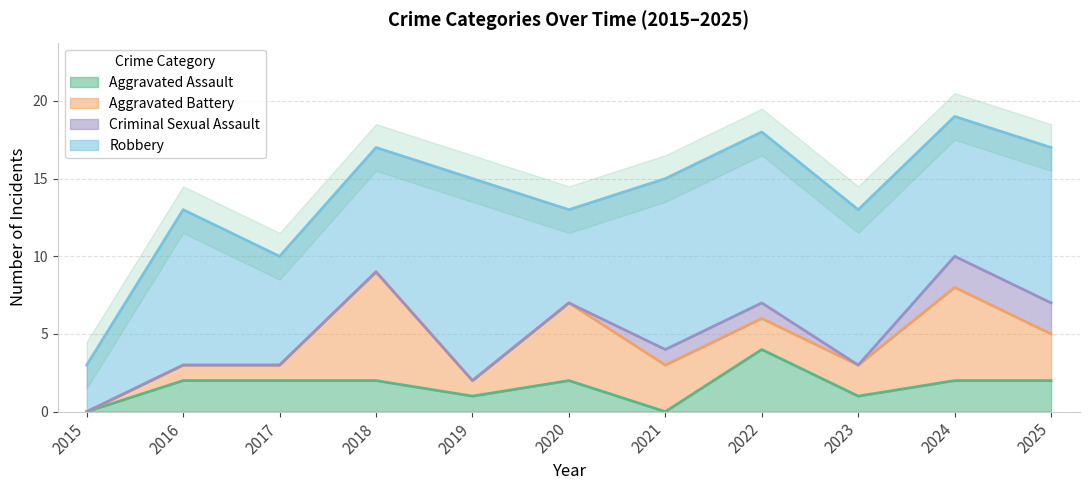

True or false: Robbery has more than 2 interior local peaks.

False